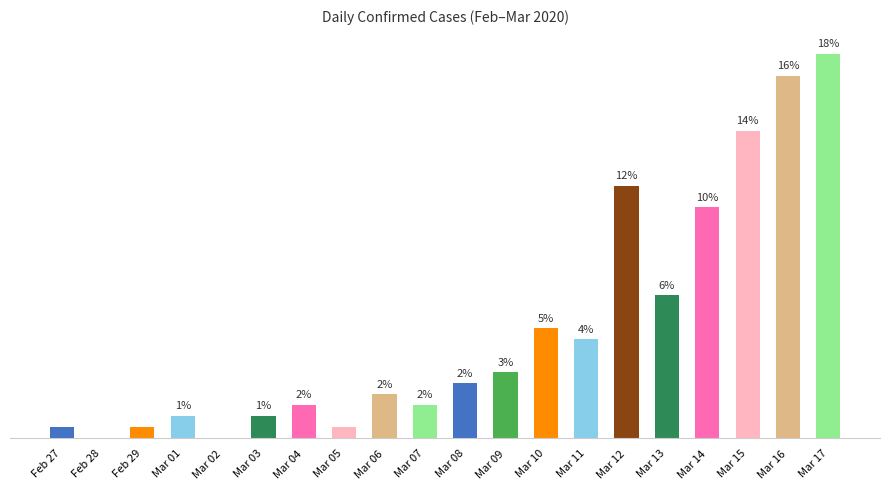

Where is the data nearest to the value 17?

Mar 13